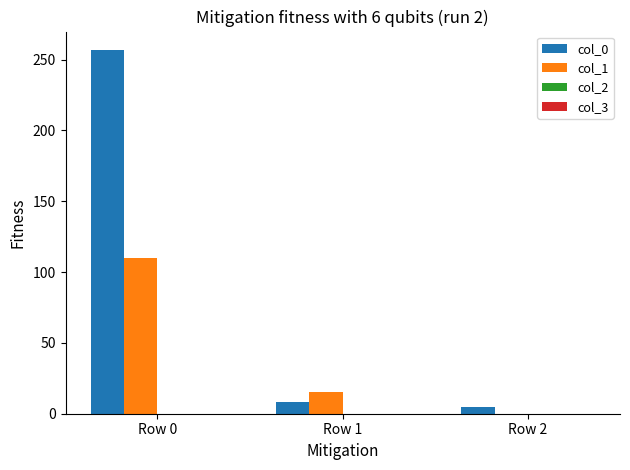

What is the maximum value shown in the chart?

257